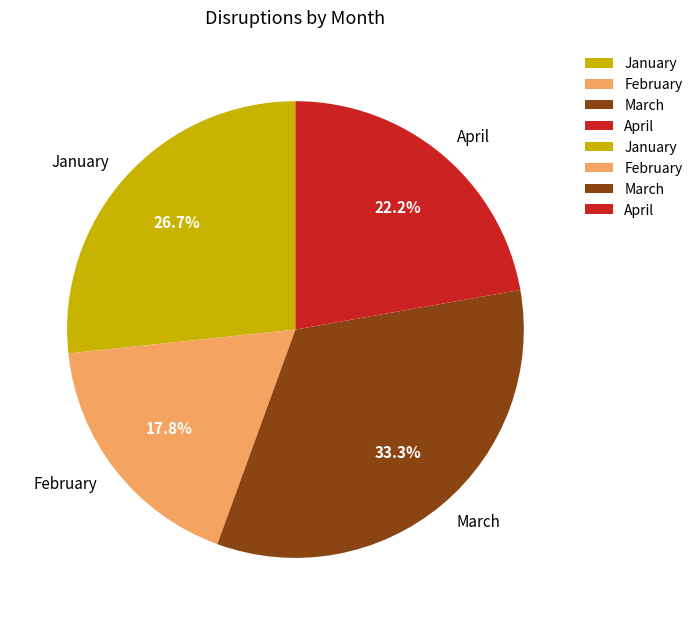

Does any single category account for the majority?

No